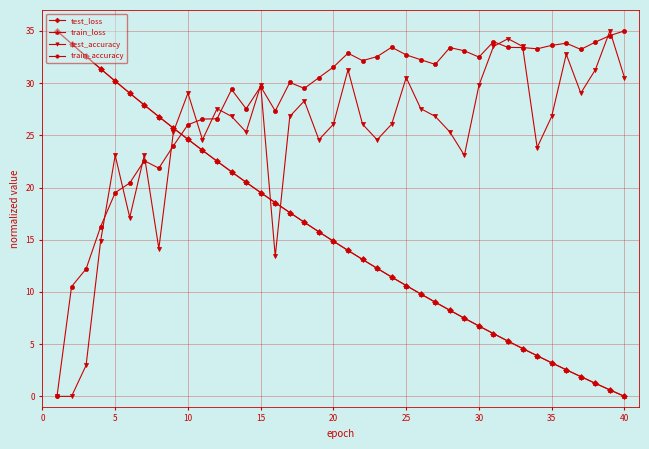

True or false: train_loss and train_accuracy intersect in this chart.

True